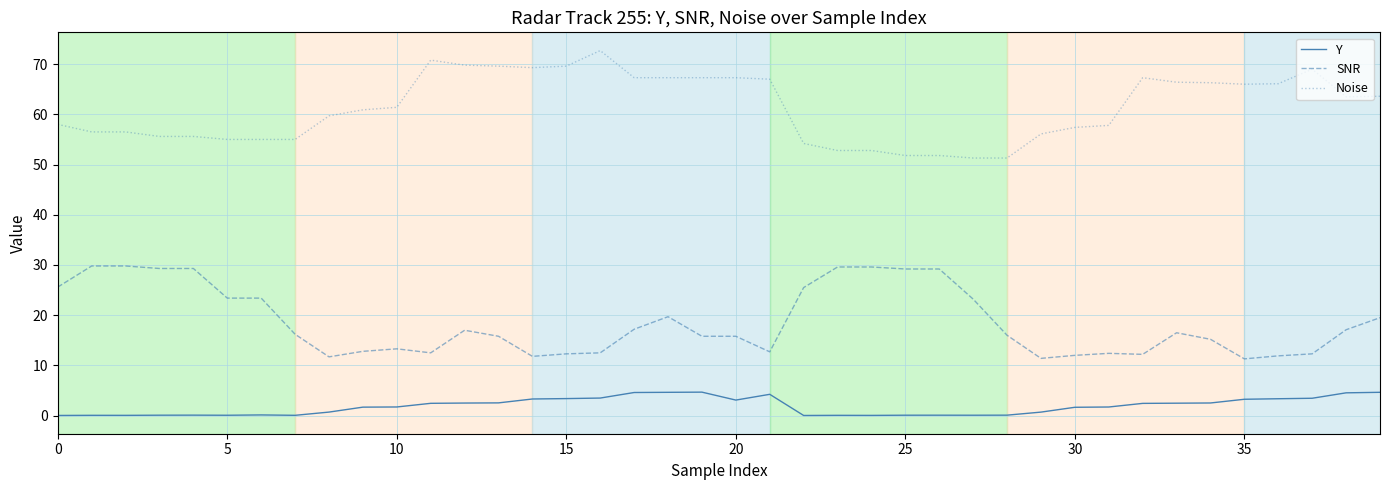

What is the highest value of the Noise series?

72.7